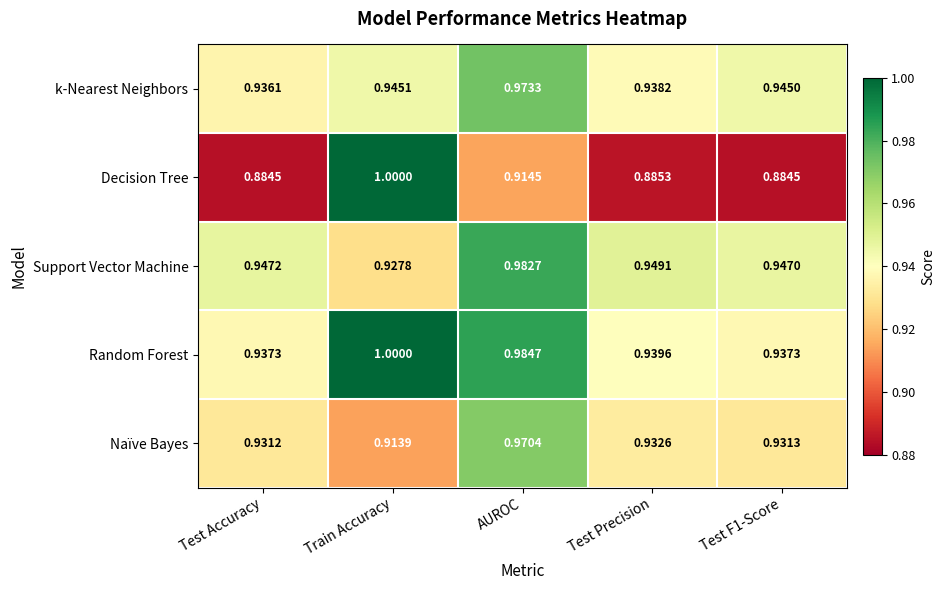

Which label corresponds to the largest value in the chart?

Train Accuracy